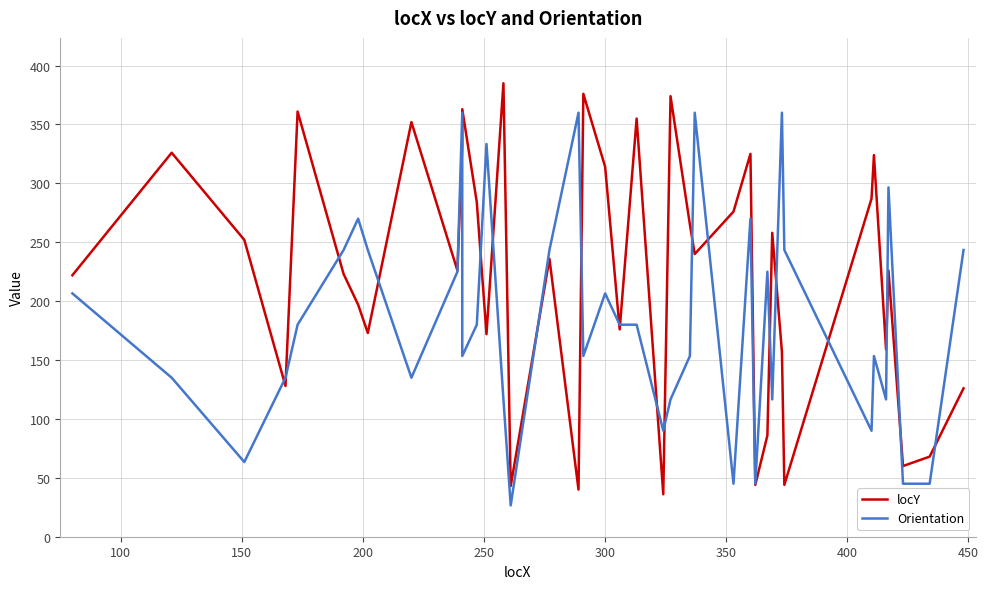

How many lines are shown in the chart?

2